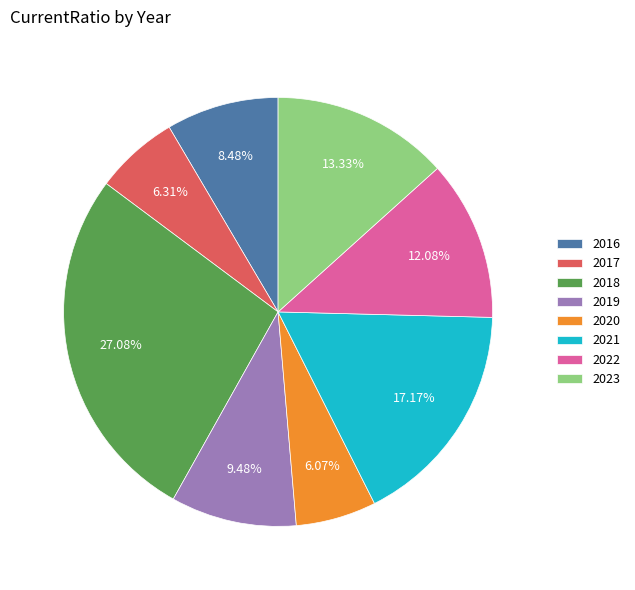

Combined, do 2019 and 2021 account for over 50%?

No